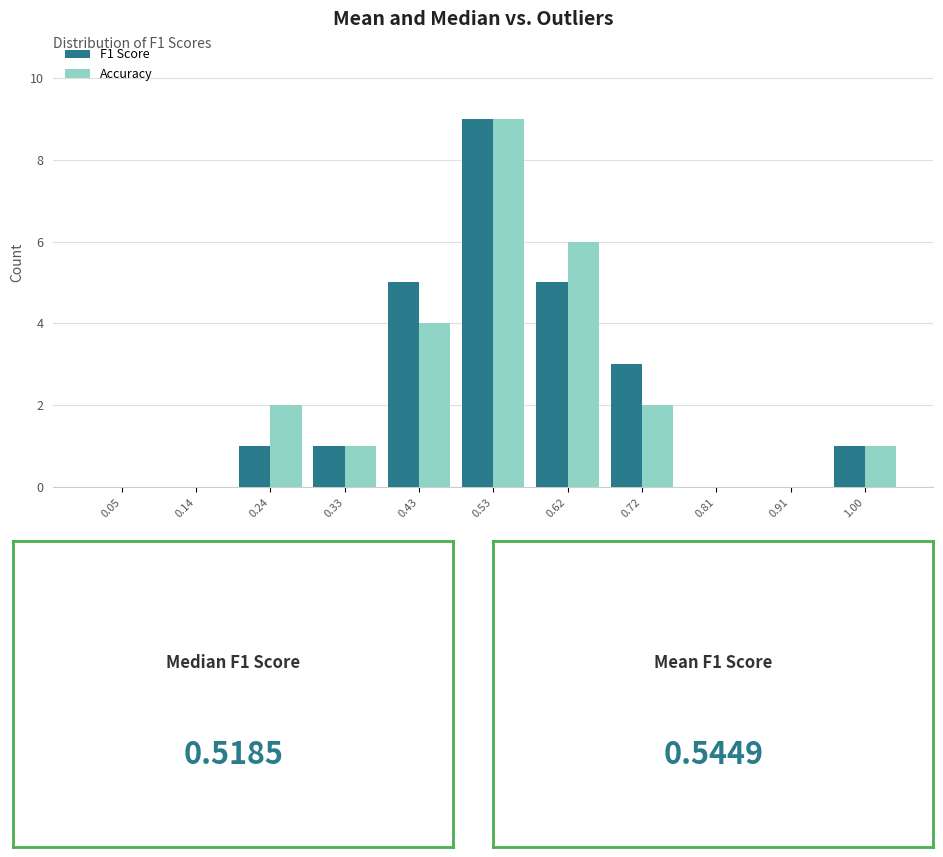

In the F1 Score series, which range on the x-axis has the tallest bar?

0.48 to 0.57